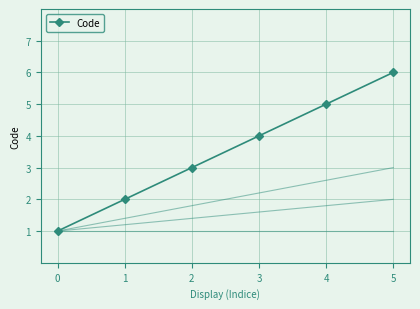

Count the values in the range 2 to 5.

4